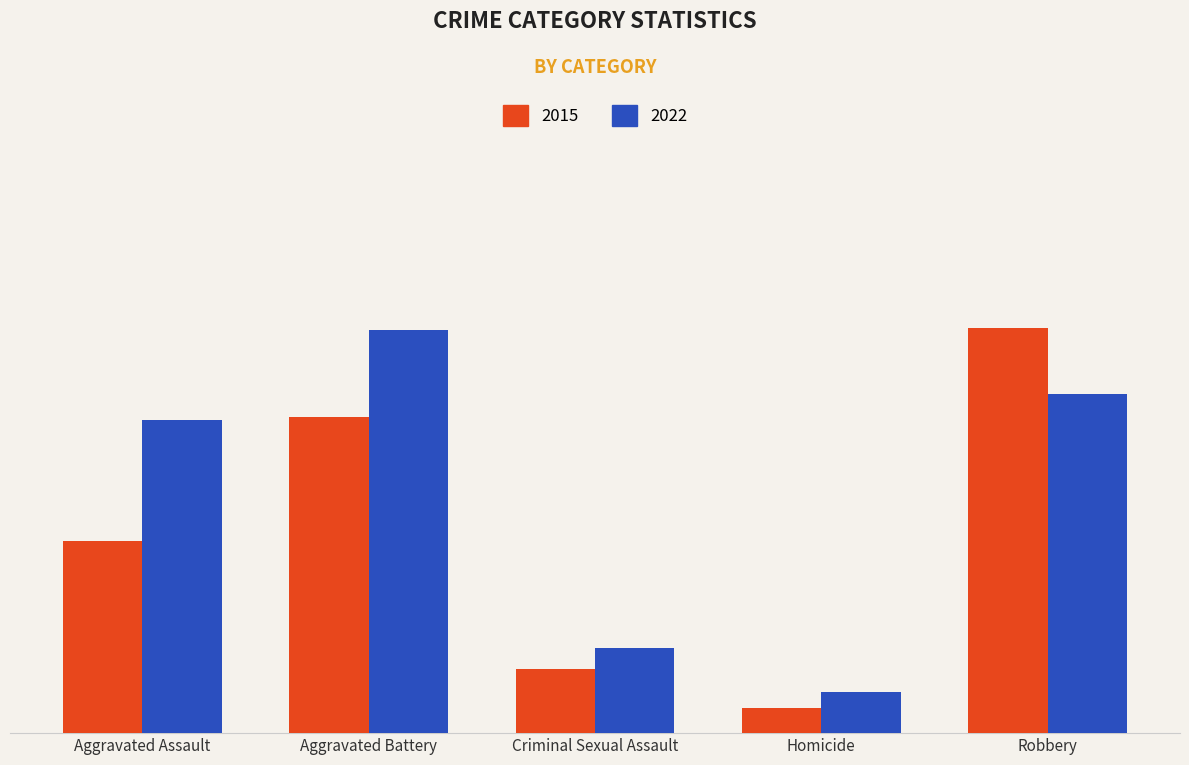

Does the chart contain any negative values?

No